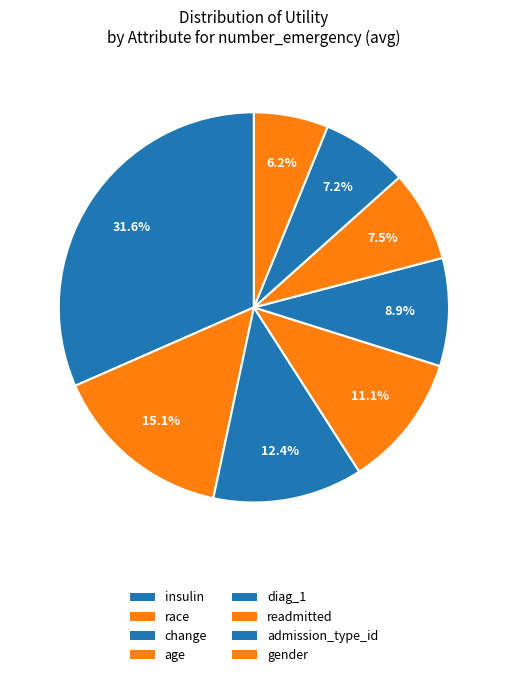

What is the smallest slice in the pie chart?

gender